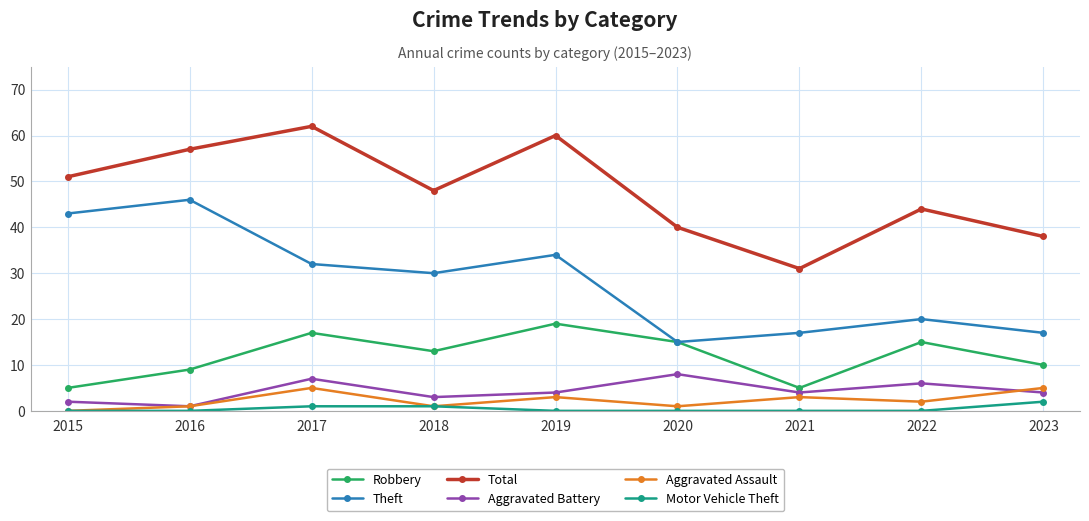

Is this an area chart (filled region under the line)?

No